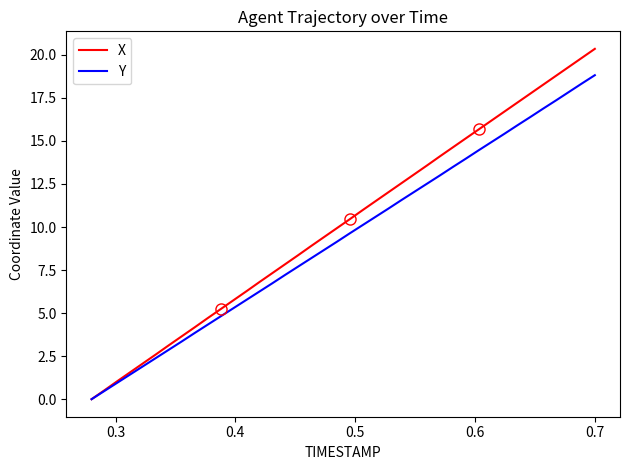

List the series in order of their peak value, highest first.

X, Y